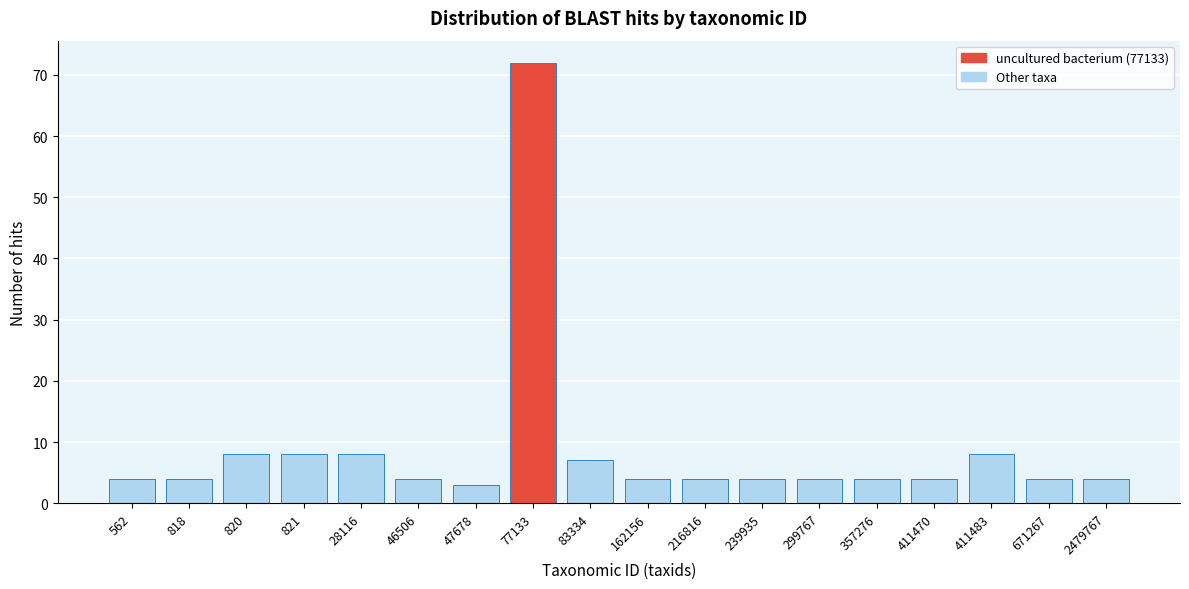

Reading left to right, what are all the values shown in this chart?

4	4	8	8	8	4	3	72	7	4	4	4	4	4	4	8	4	4